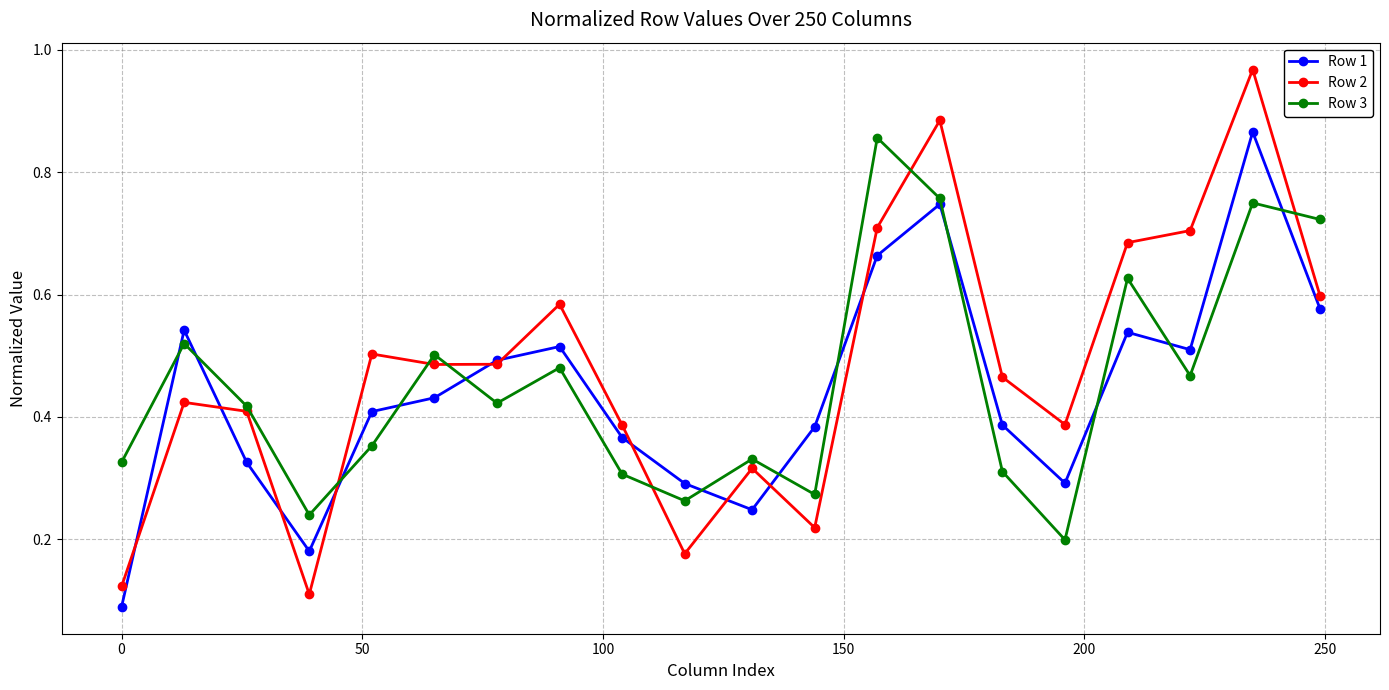

At how many categories does at least one series exceed 0?

20